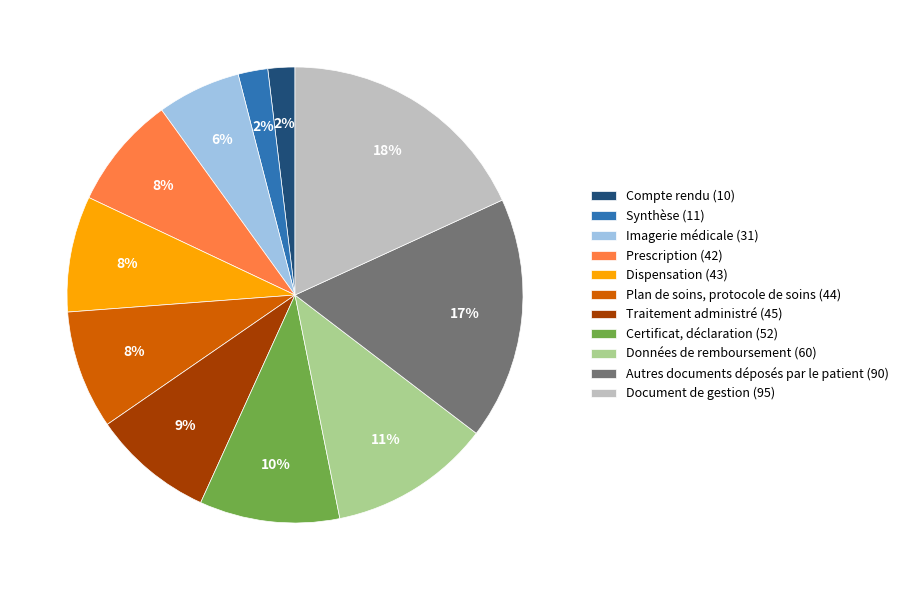

Is it true that Traitement administré is 3% of the pie?

False